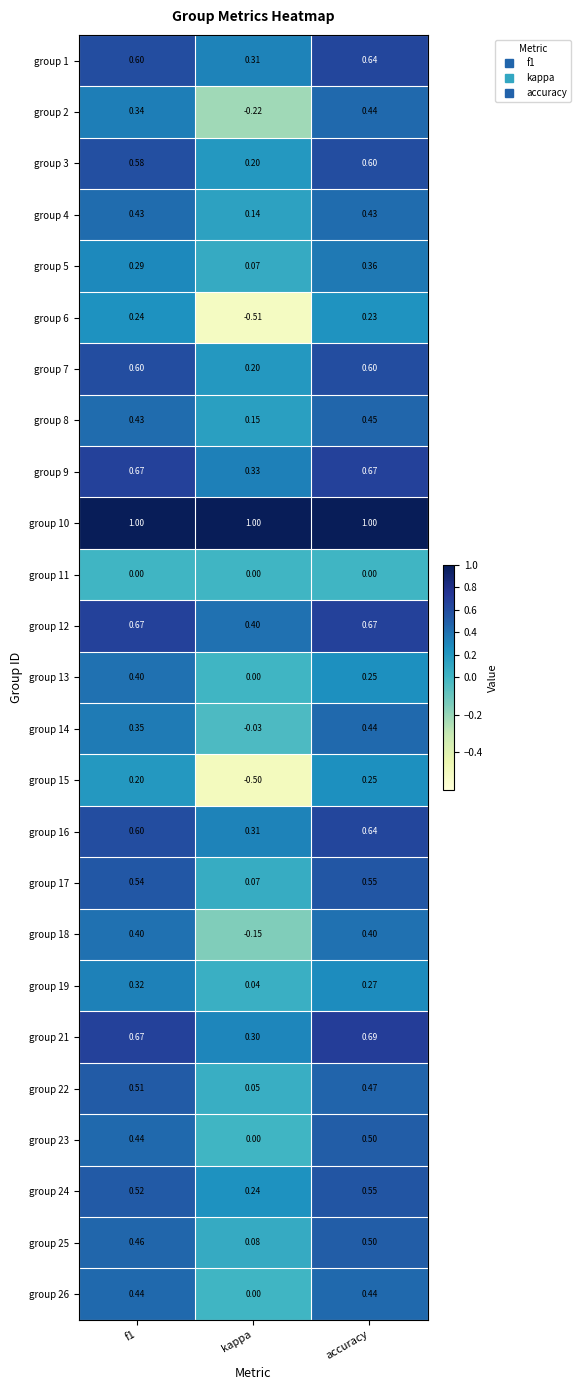

Is the value of group 2 at kappa greater than the value of group 23 at kappa?

No